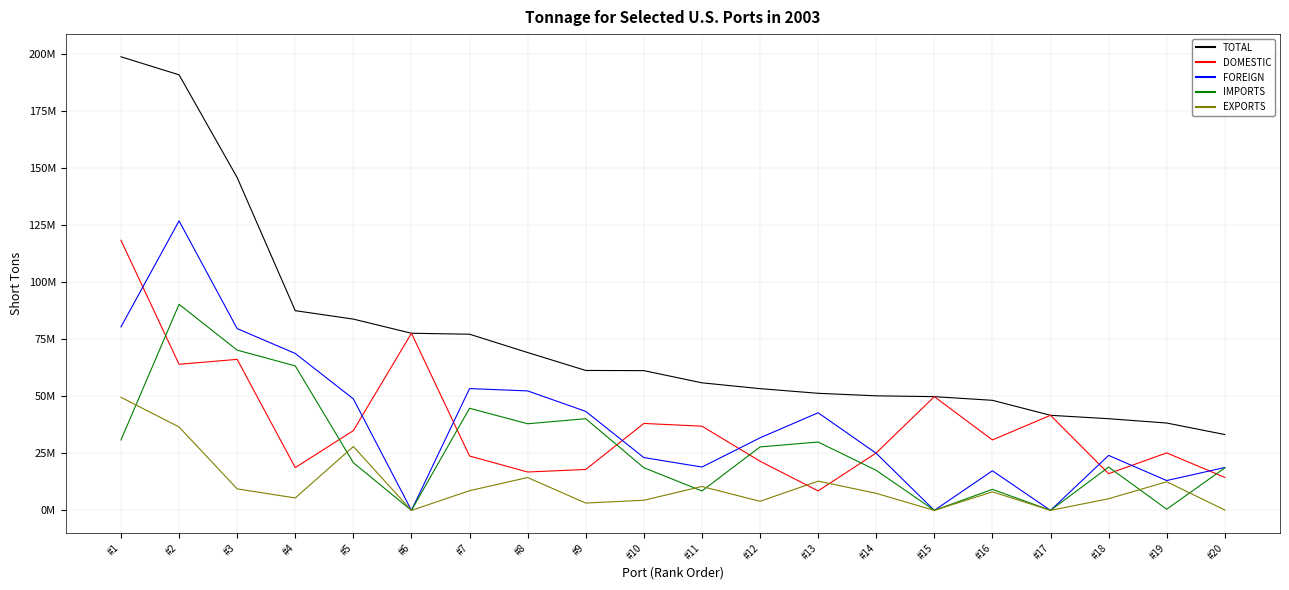

What is the average value of the DOMESTIC series?

37353247